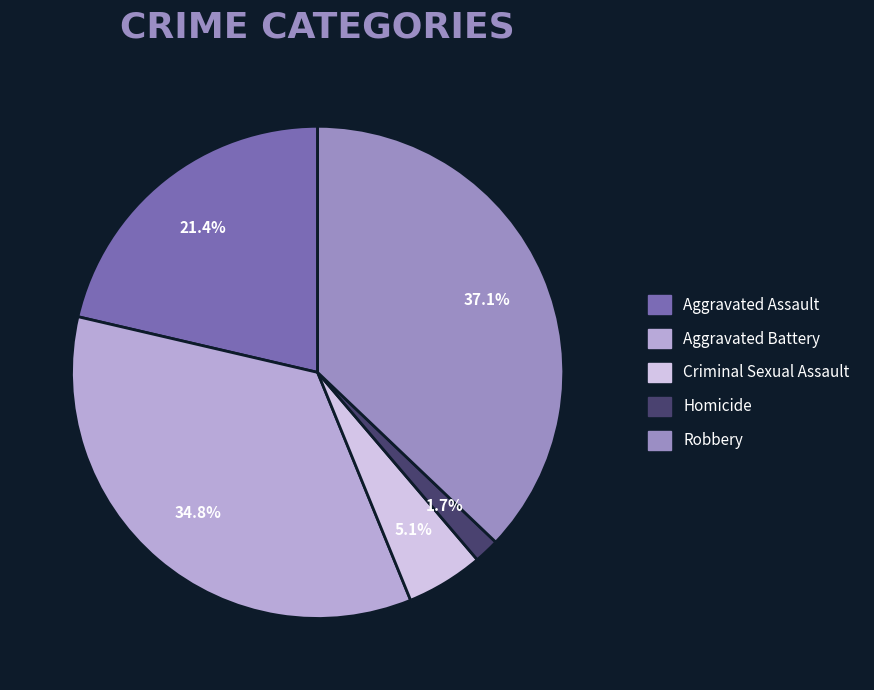

Approximately how many times larger is the value at Homicide compared to Aggravated Assault?

0.1